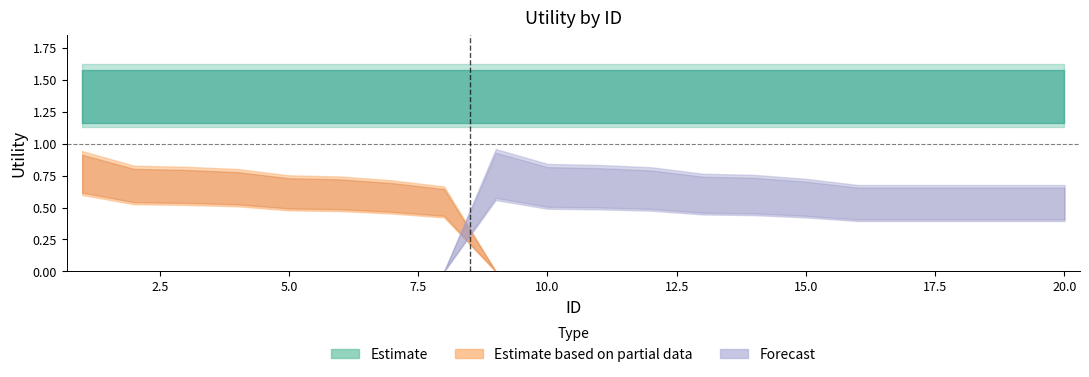

Does the chart display data point markers on the line(s)?

No